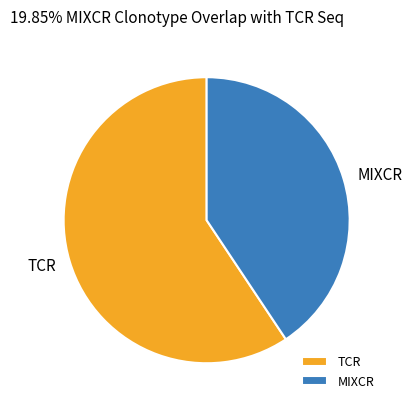

What is the smallest slice in the pie chart?

MIXCR